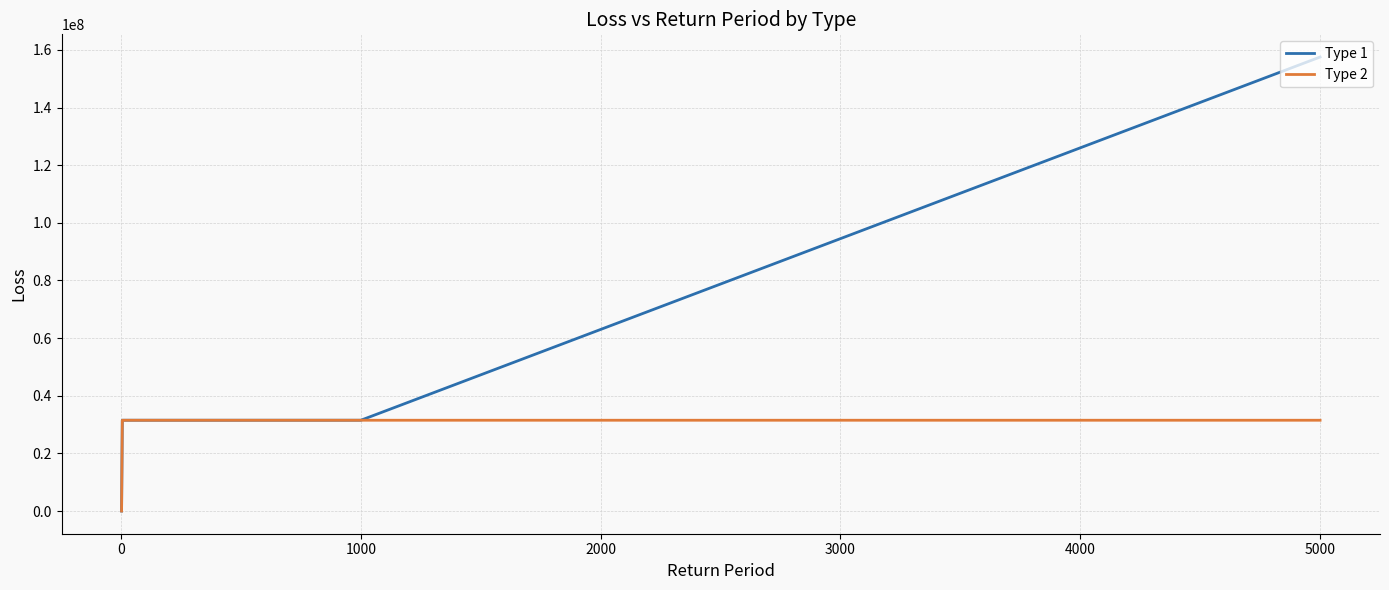

How many lines are shown in the chart?

2